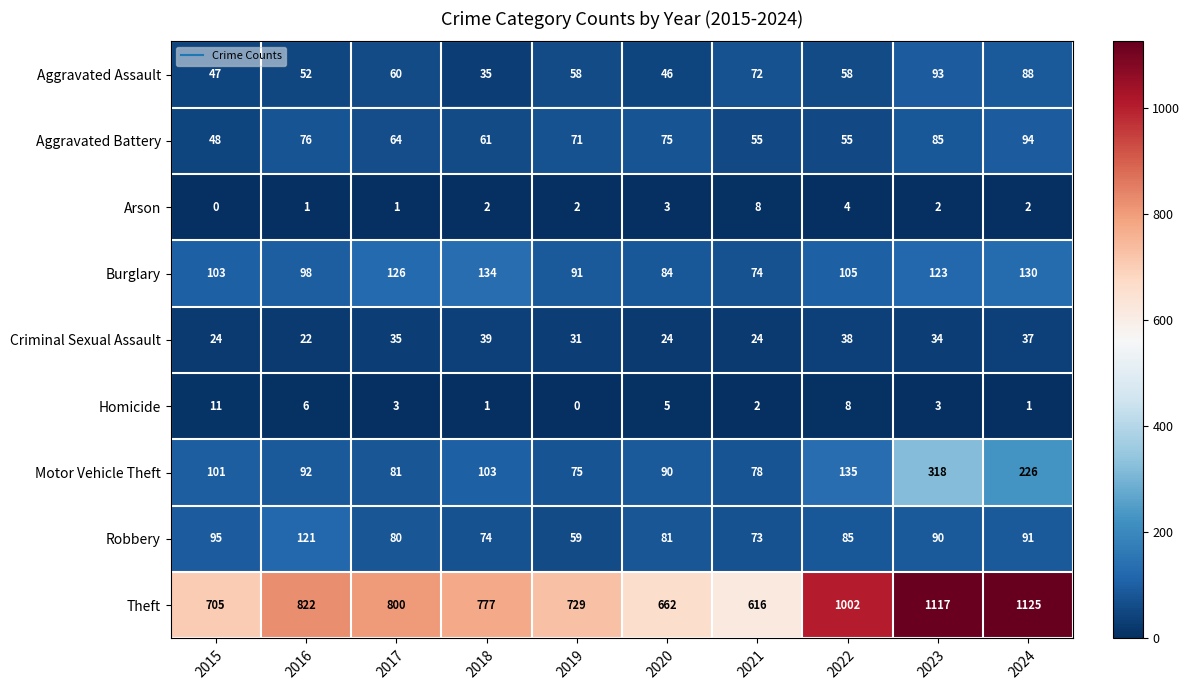

What is the lowest value of the Robbery series?

59